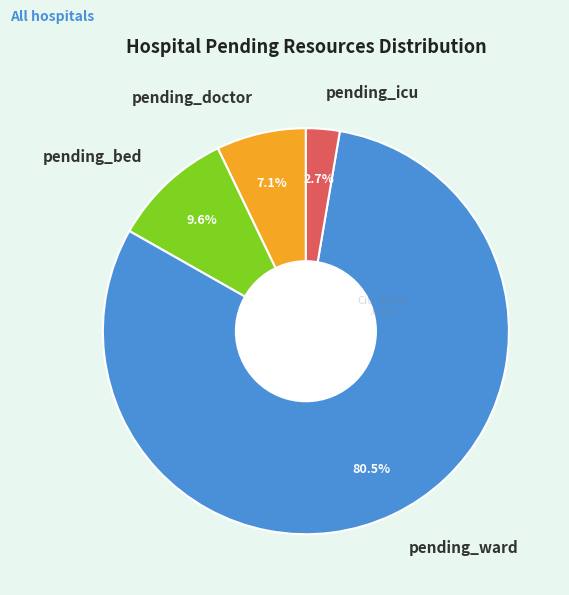

Approximately how many times larger is the value at pending_ward compared to pending_bed?

8.4